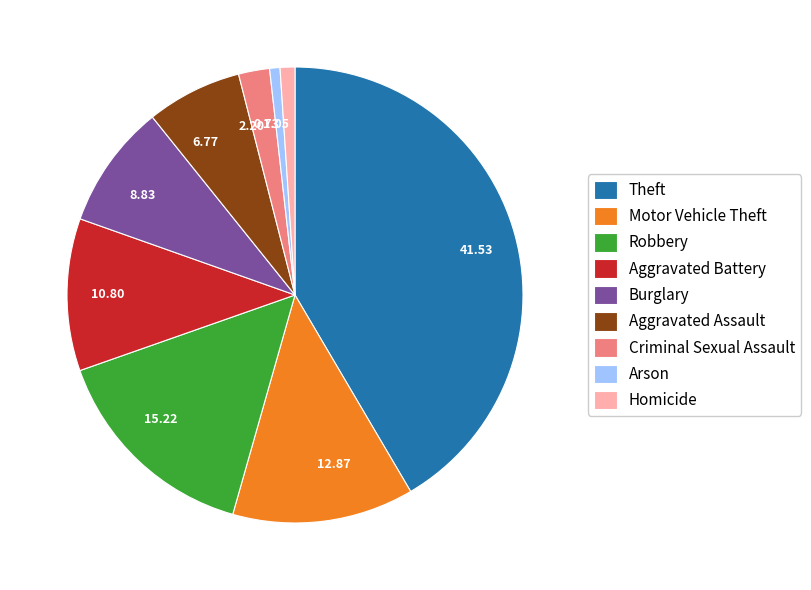

Combined, do 12.87 and 41.53 account for over 50%?

Yes